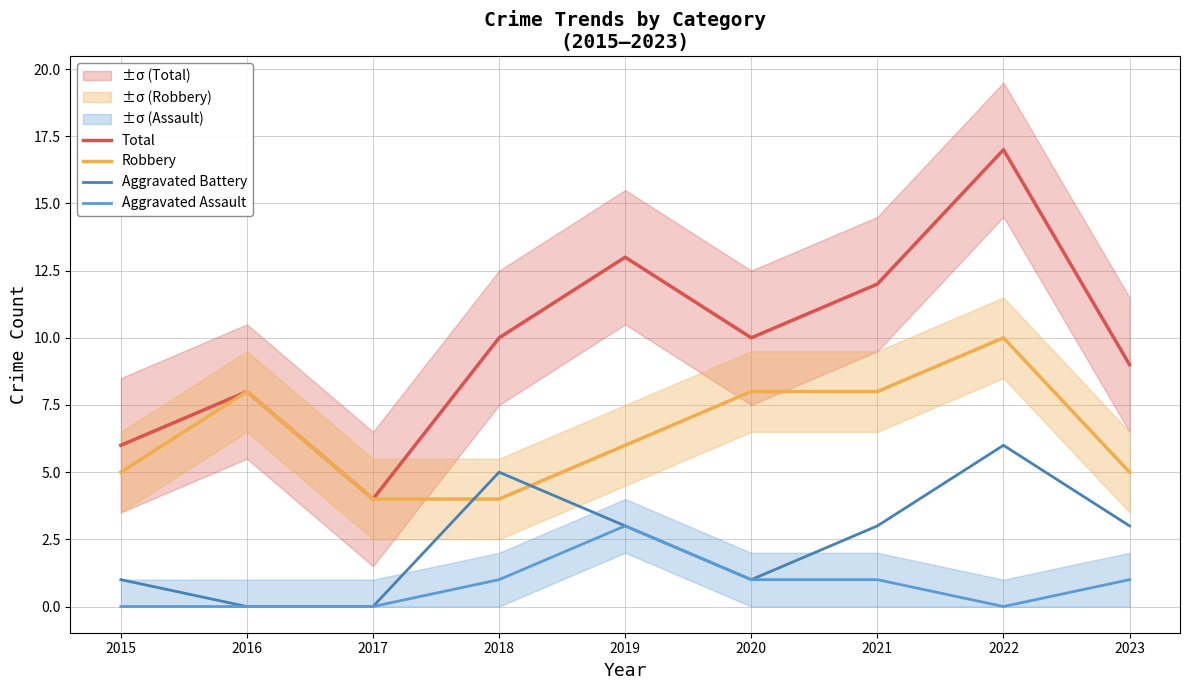

What is the difference between the maximum and minimum values in the Aggravated Assault series?

3